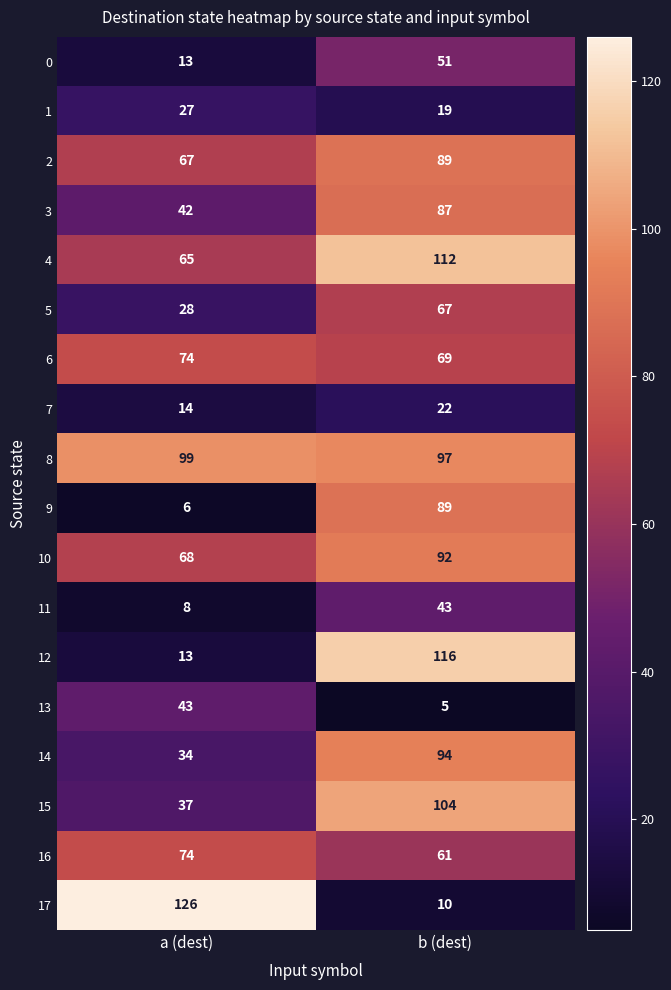

What is the maximum value shown in the chart?

126